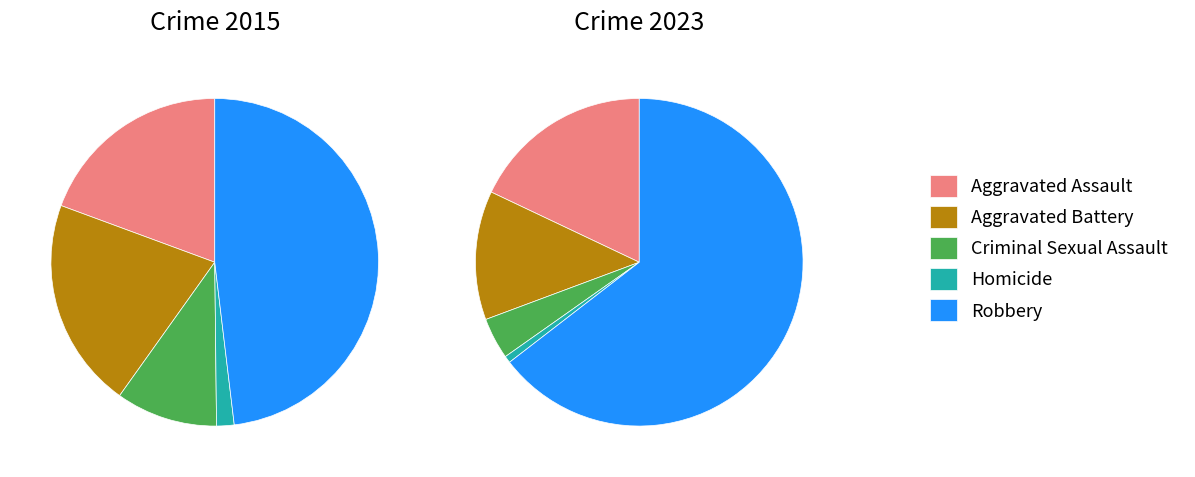

True or false: 3 accounts for 2% of the total.

True